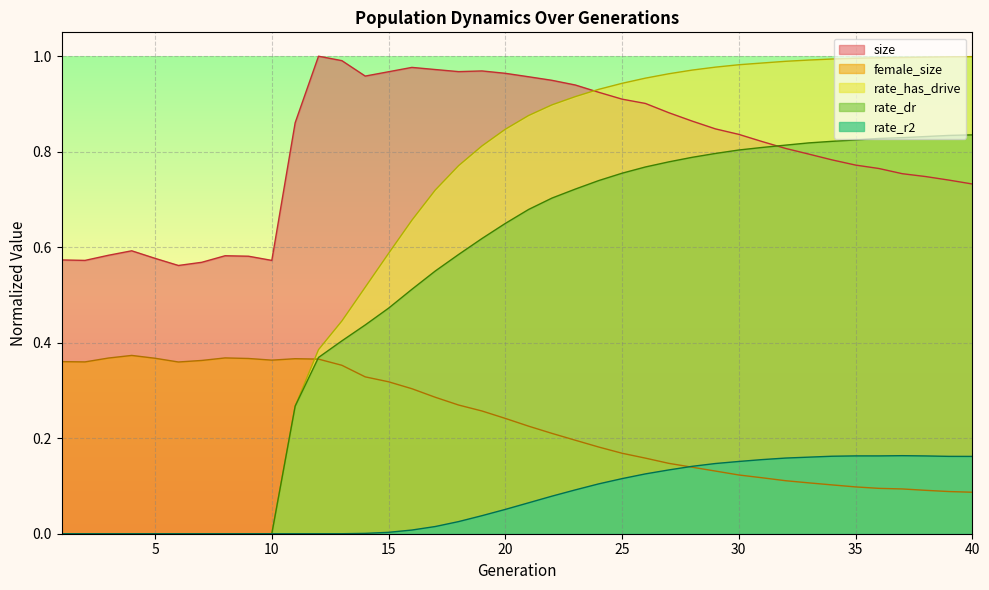

Which series has the largest total across all categories?

size